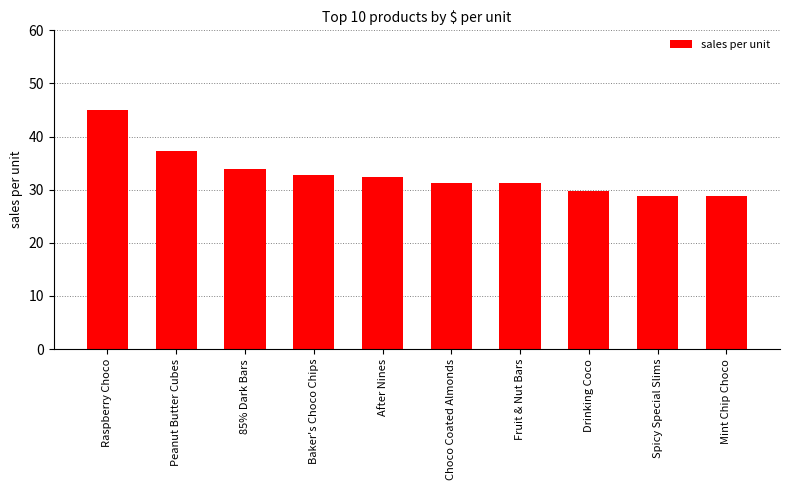

What is the sum of the values at Baker's Choco Chips and Raspberry Choco?

77.8